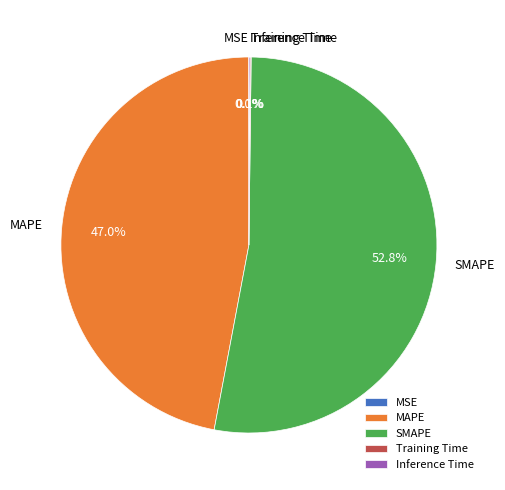

Which slice is the largest?

SMAPE